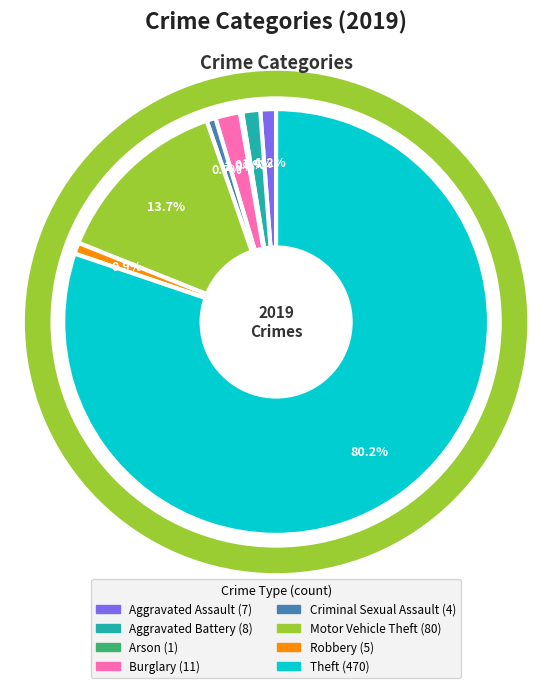

What percentage is the Criminal Sexual Assault slice, to the nearest percent?

1%